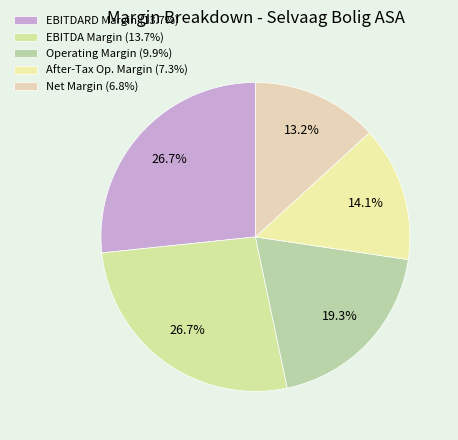

Which slice is the smallest?

Net Margin (6.8%)